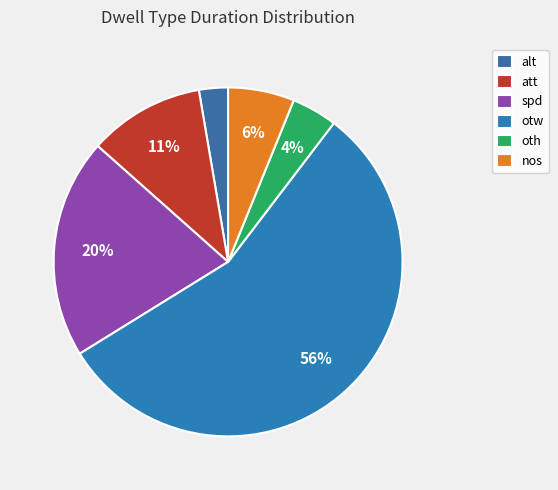

What is the largest slice in the pie chart?

otw